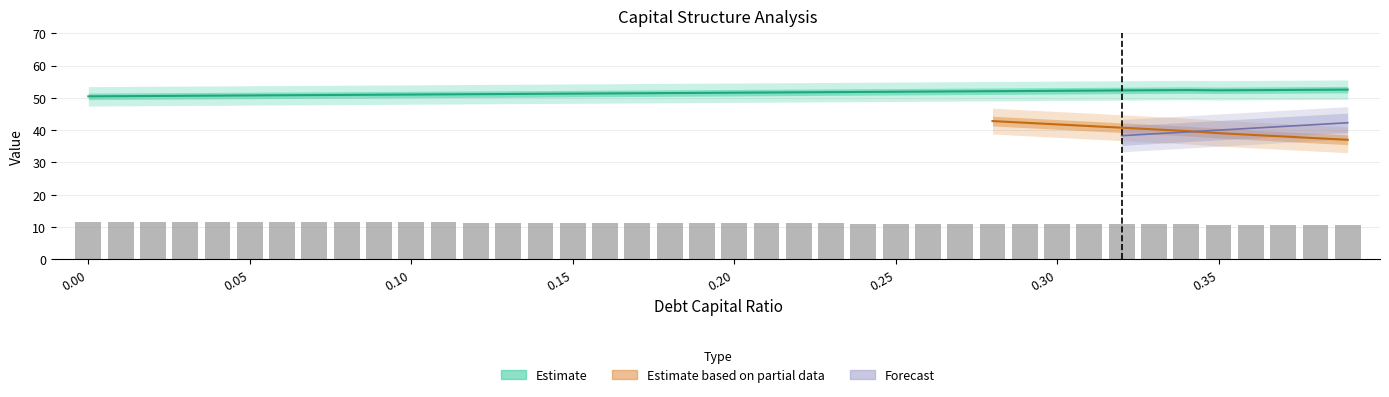

What is the difference between the maximum and minimum values?

1.1